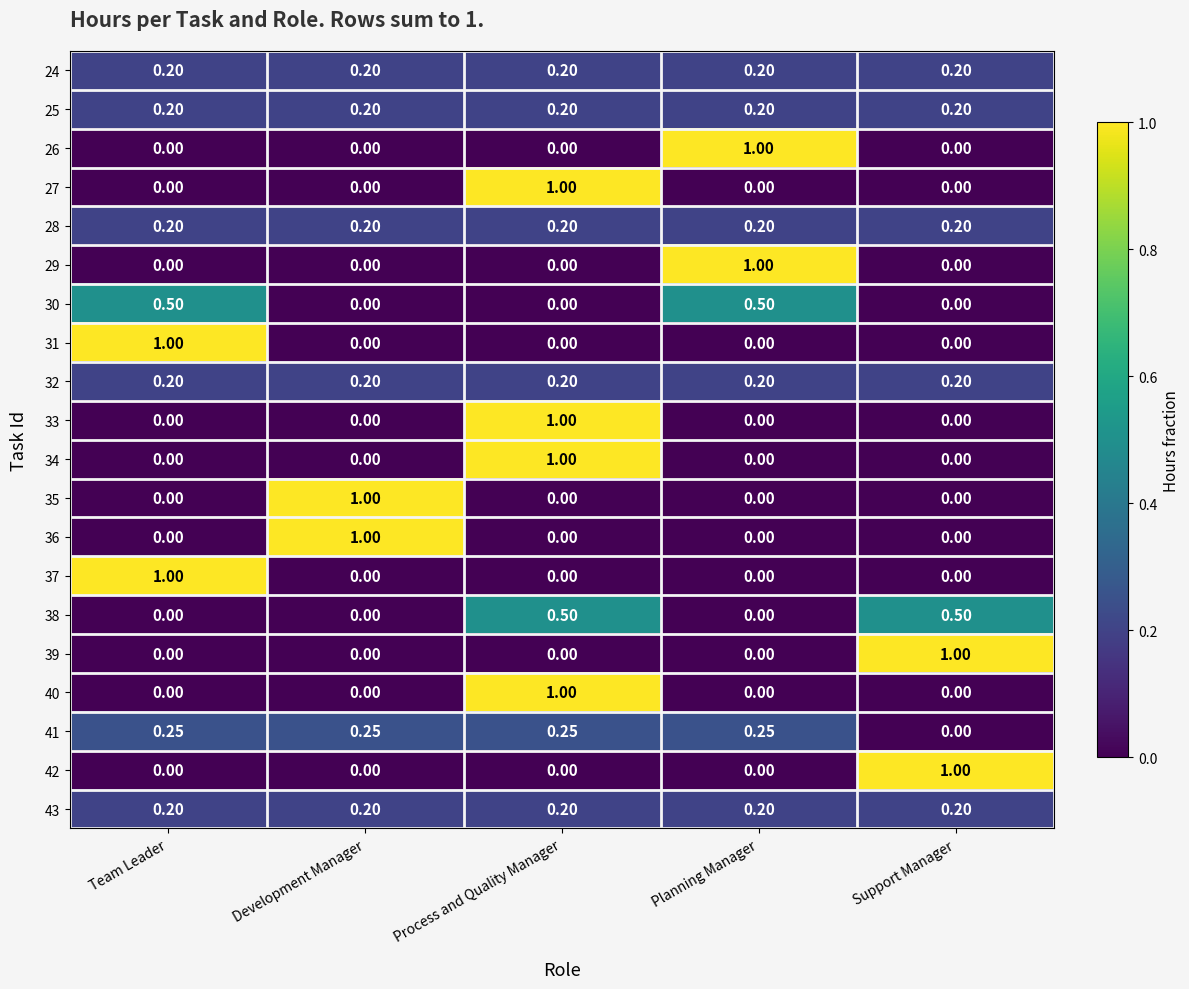

At which category is the sum across all series the highest?

Process and Quality Manager